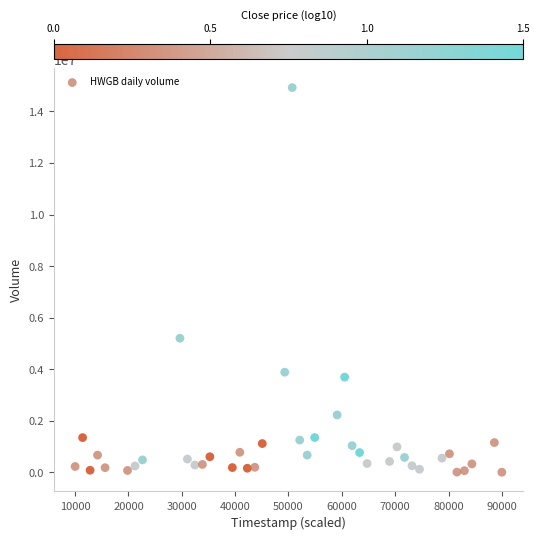

What Y value in the scatter plot is closest to 7468150?

5207000